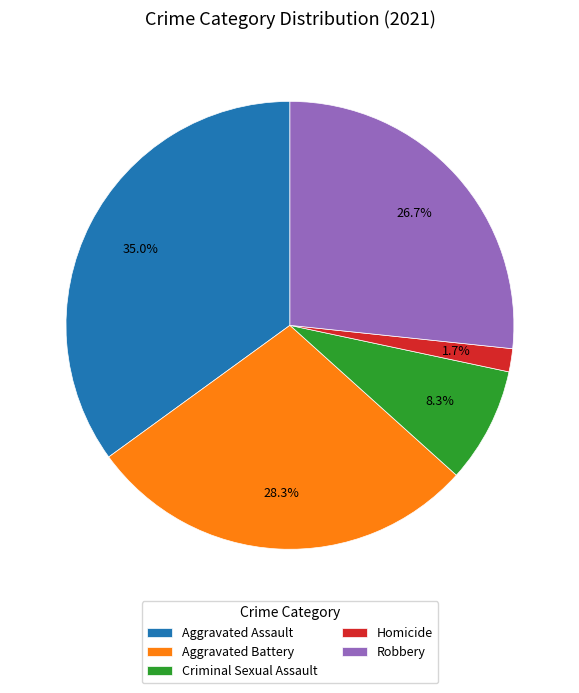

Which slice is the smallest?

Homicide